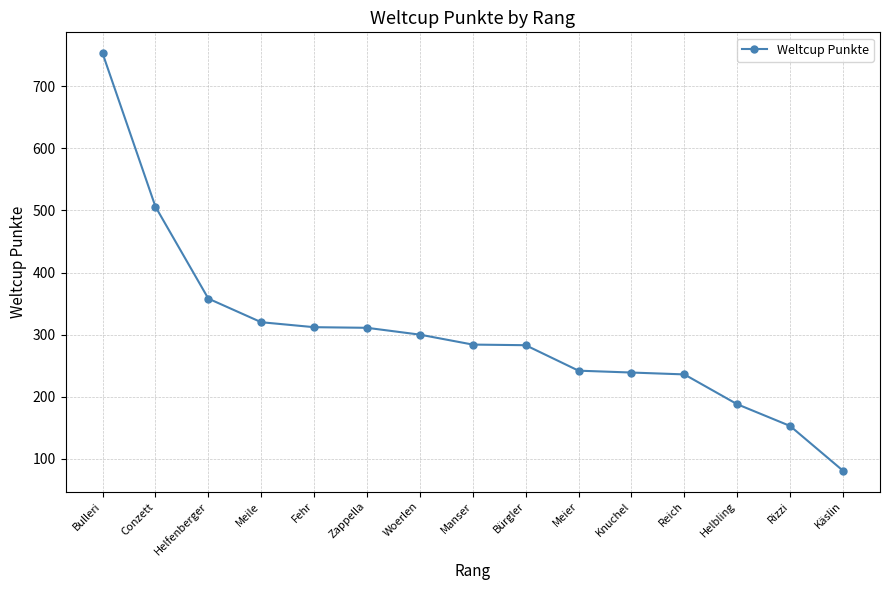

How many lines are shown in the chart?

1